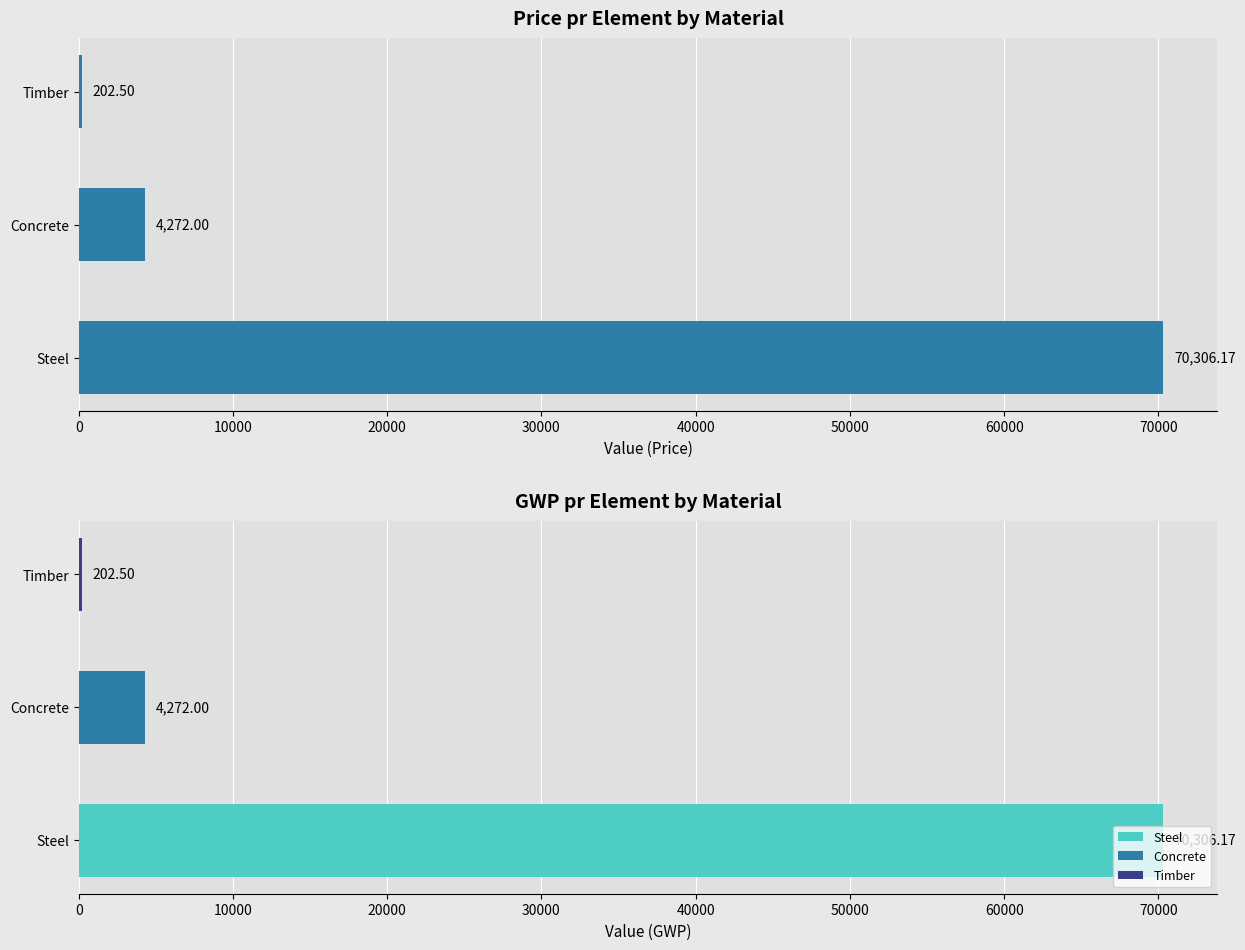

Is it true that the value at Concrete is 4272.0?

True